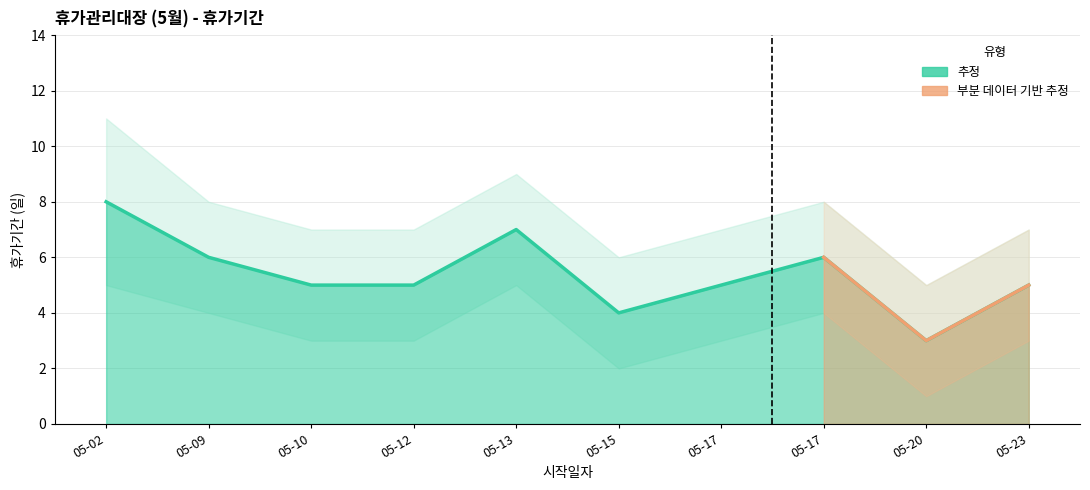

Approximately how many times larger is the value at 05-13 compared to 05-23?

1.4